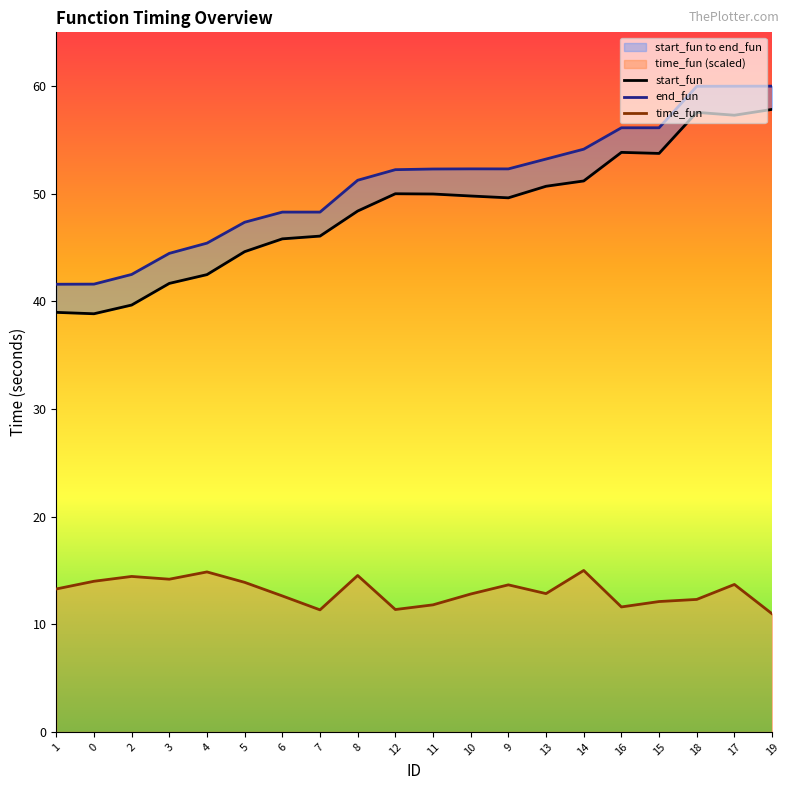

Reading right to left, what are all the values shown in this chart?

start_fun: 19=57.8	17=57.3	18=57.6	15=53.8	16=53.8	14=51.2	13=50.7	9=49.6	10=49.8	11=50.0	12=50.0	8=48.4	7=46.1	6=45.8	5=44.6	4=42.5	3=41.7	2=39.7	0=38.9	1=39.0
end_fun: 19=60.0	17=60.0	18=60.0	15=56.1	16=56.1	14=54.1	13=53.2	9=52.3	10=52.3	11=52.3	12=52.2	8=51.3	7=48.3	6=48.3	5=47.4	4=45.4	3=44.5	2=42.5	0=41.6	1=41.6
time_fun: 19=11.0	17=13.7	18=12.3	15=12.1	16=11.6	14=15.0	13=12.9	9=13.7	10=12.8	11=11.8	12=11.4	8=14.5	7=11.3	6=12.6	5=13.9	4=14.9	3=14.2	2=14.4	0=14.0	1=13.3